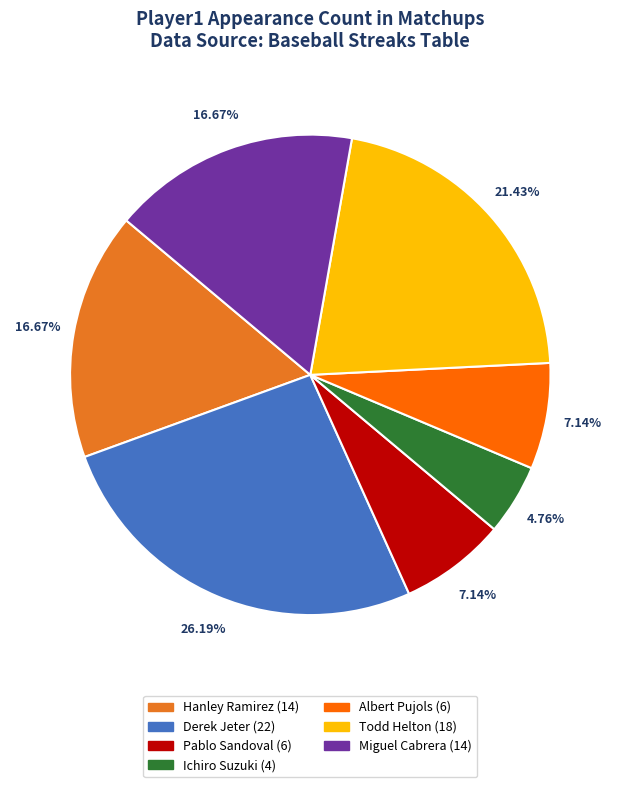

True or false: Pablo Sandoval accounts for 13% of the total.

False